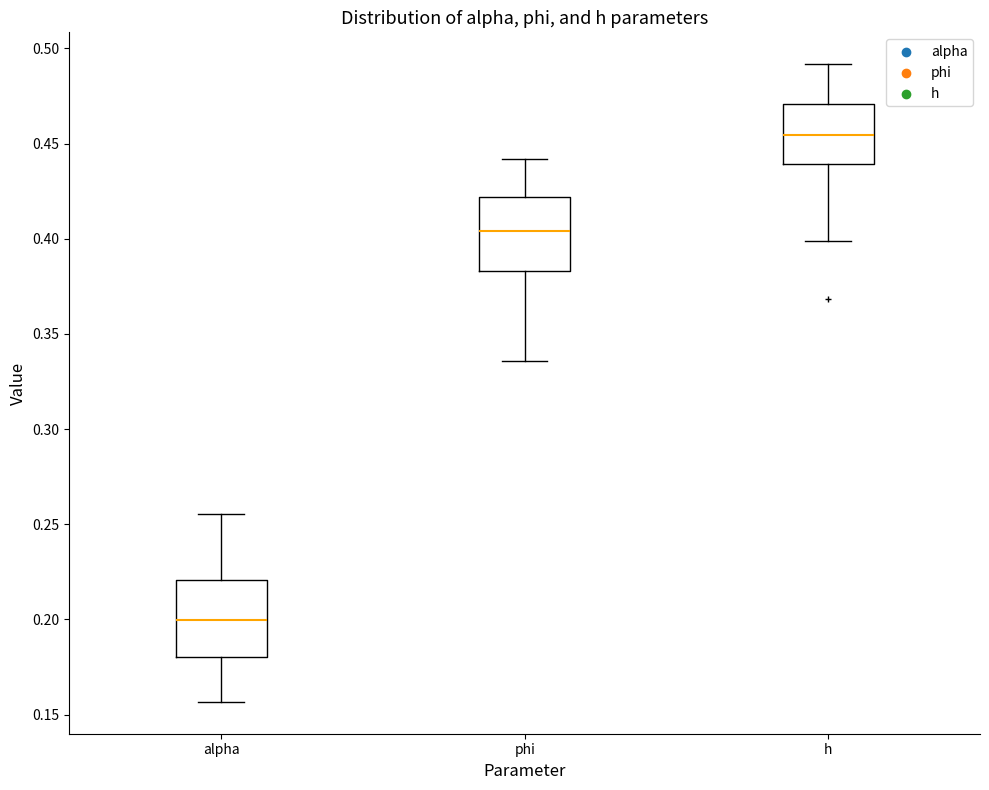

Where is the upper edge of the box for h on the y-axis? The values are not printed on the chart, so give them approximately, as read against the axis.

0.470